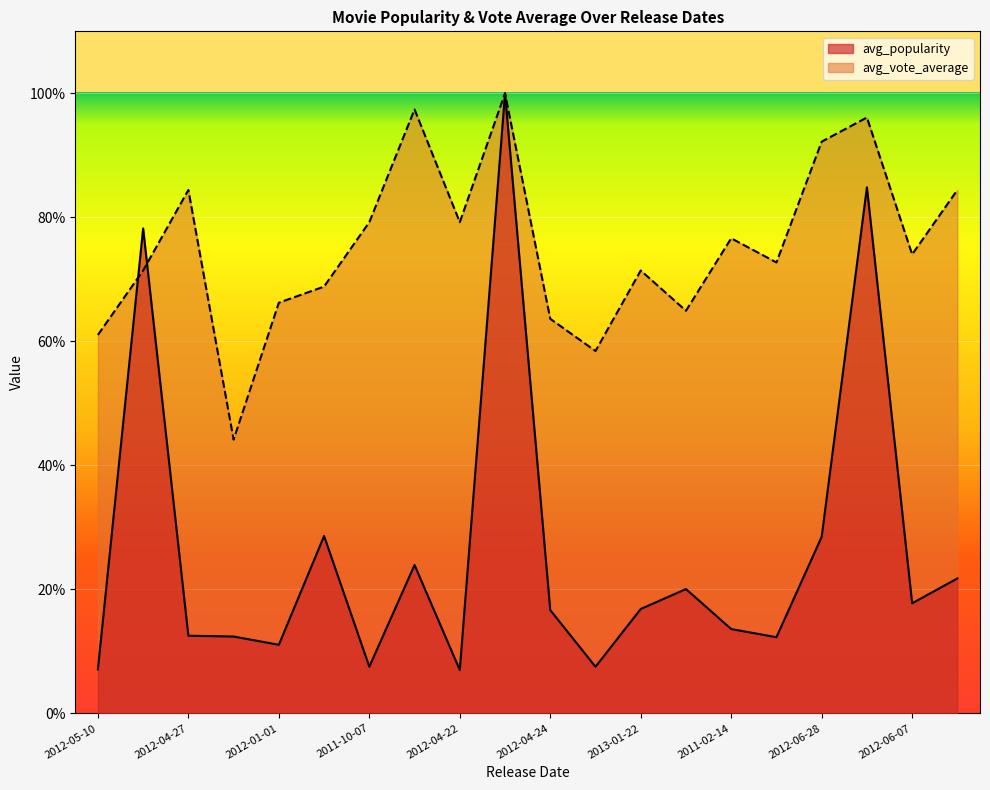

What is the greatest value displayed?

100.0